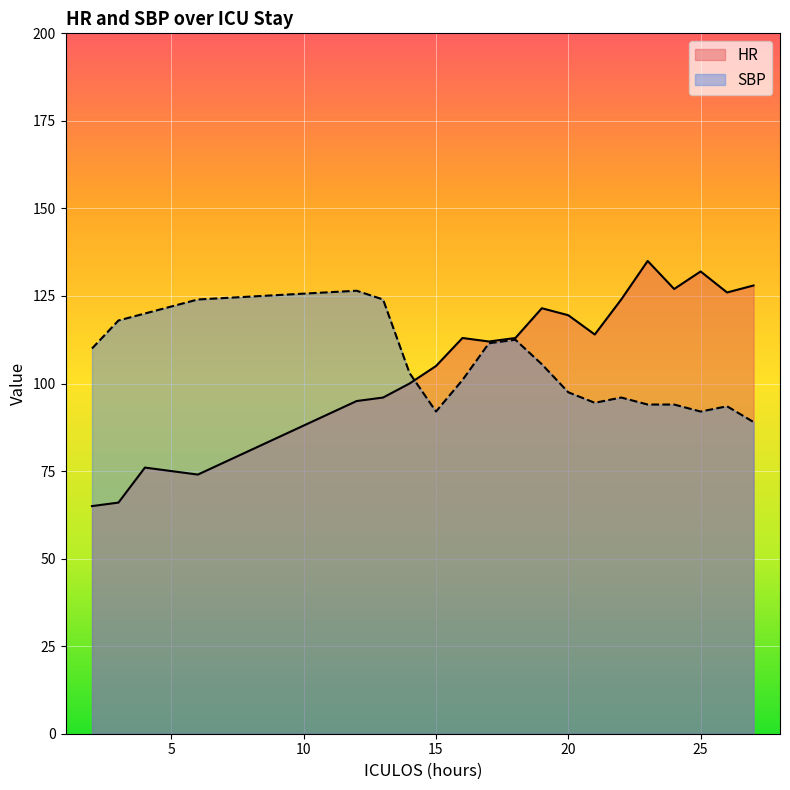

Which series has the largest total across all categories?

HR